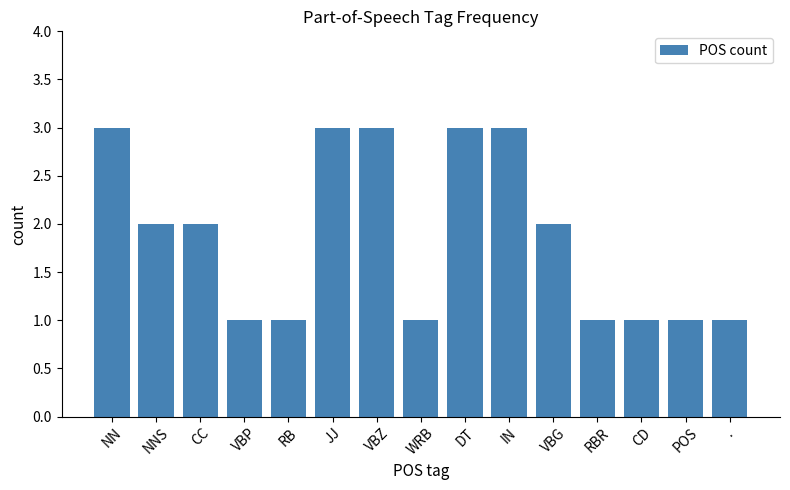

What is the label of the 9th bar from the left?

DT